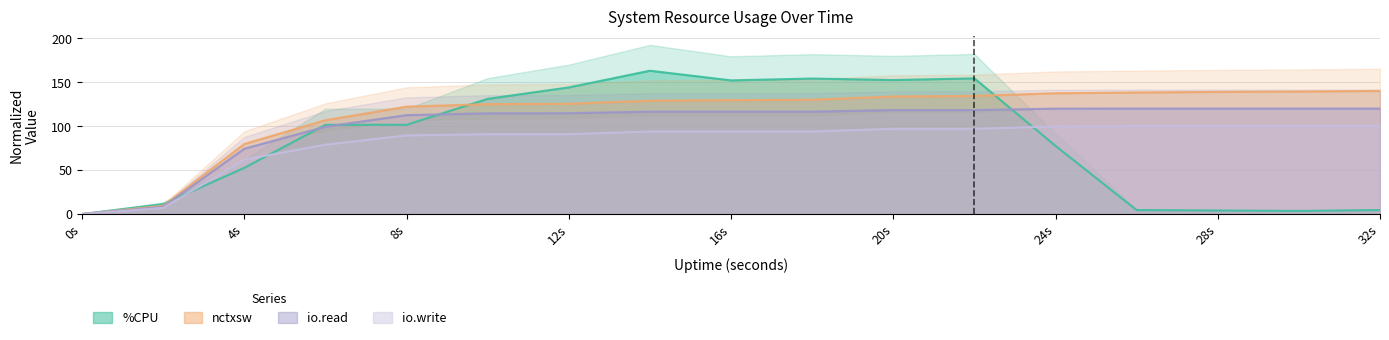

Which series has the largest total across all categories?

nctxsw